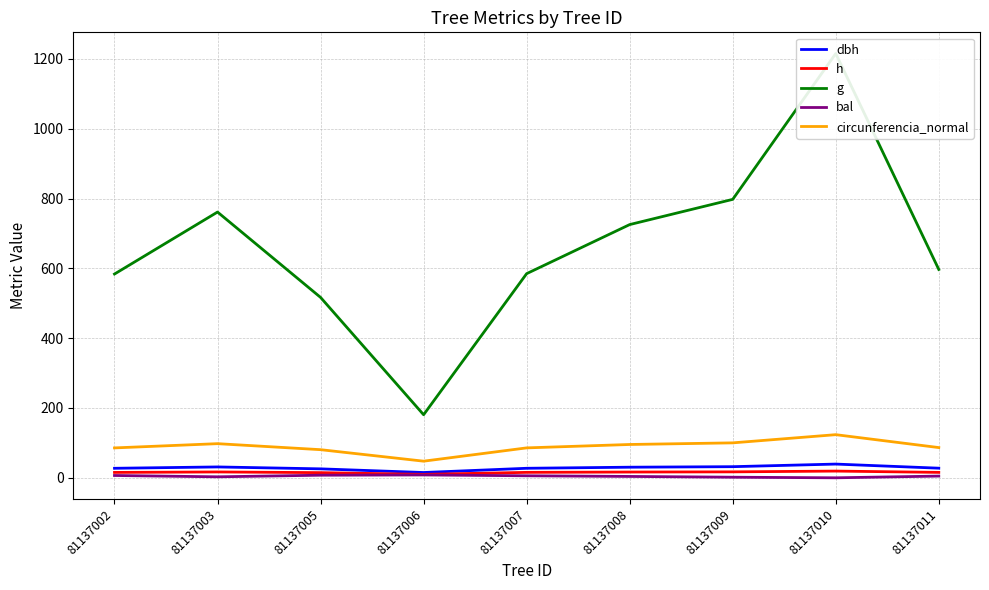

Is it true that circunferencia_normal equals 95.5 at 81137008?

True